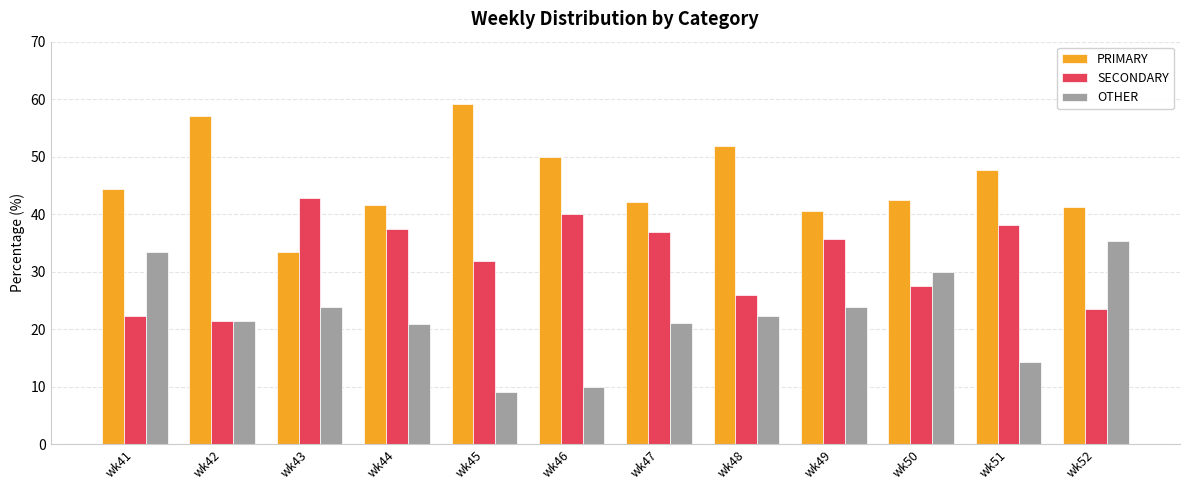

List the series in order of their peak value, lowest first.

OTHER, SECONDARY, PRIMARY